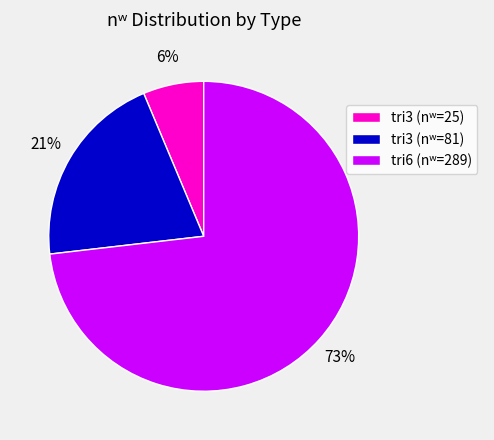

Does any single category account for the majority?

Yes